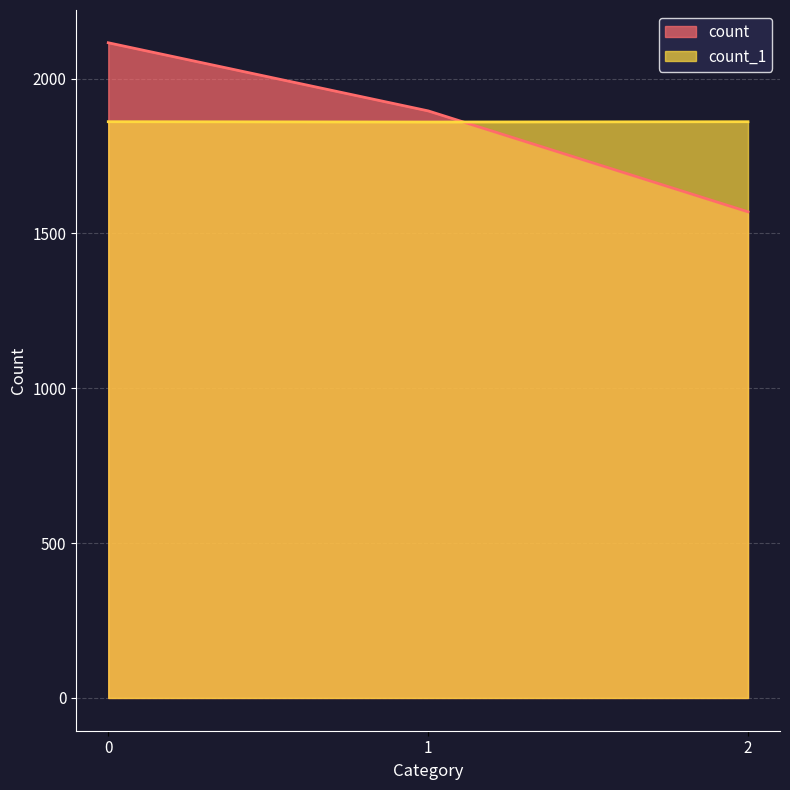

How many categories are shown in the chart?

3